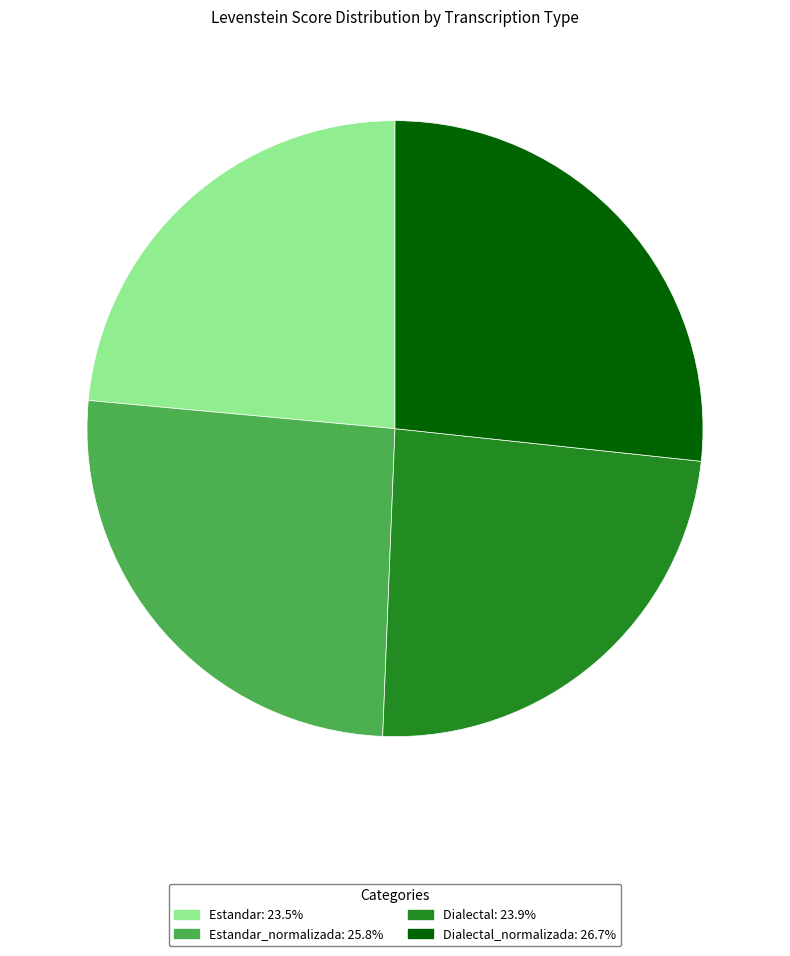

Is there any slice that represents more than half of the pie?

No